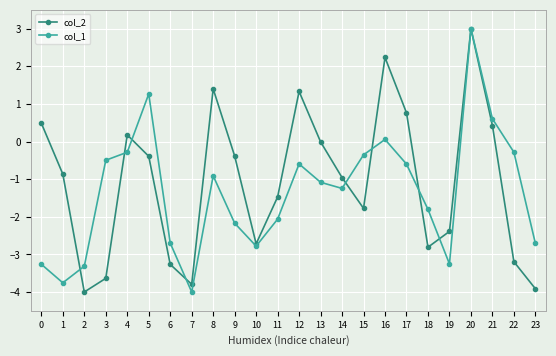

What is the spread (max minus min) of values at 12?

1.9